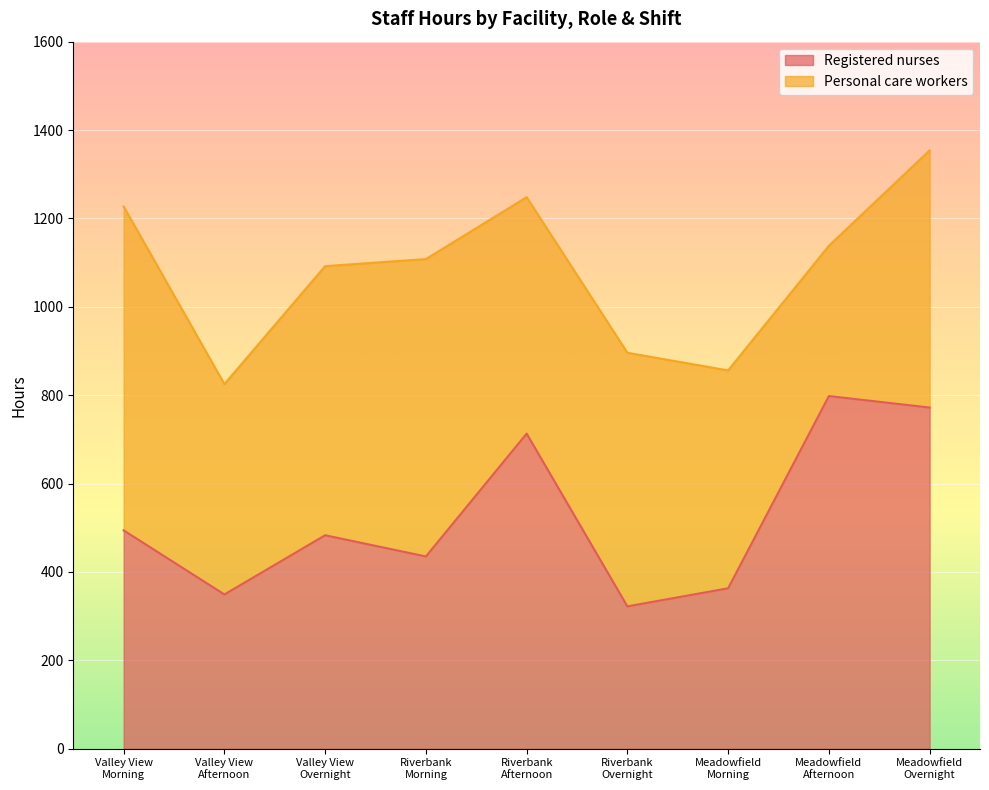

What is the label of the 3rd point from the right?

Meadowfield
Morning